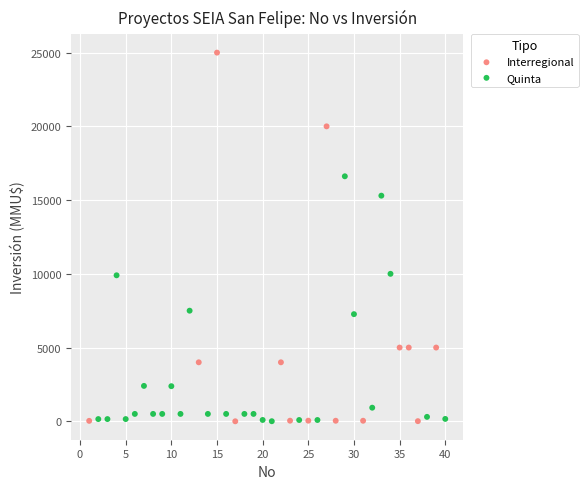

Which series has the widest spread of Y values?

Interregional